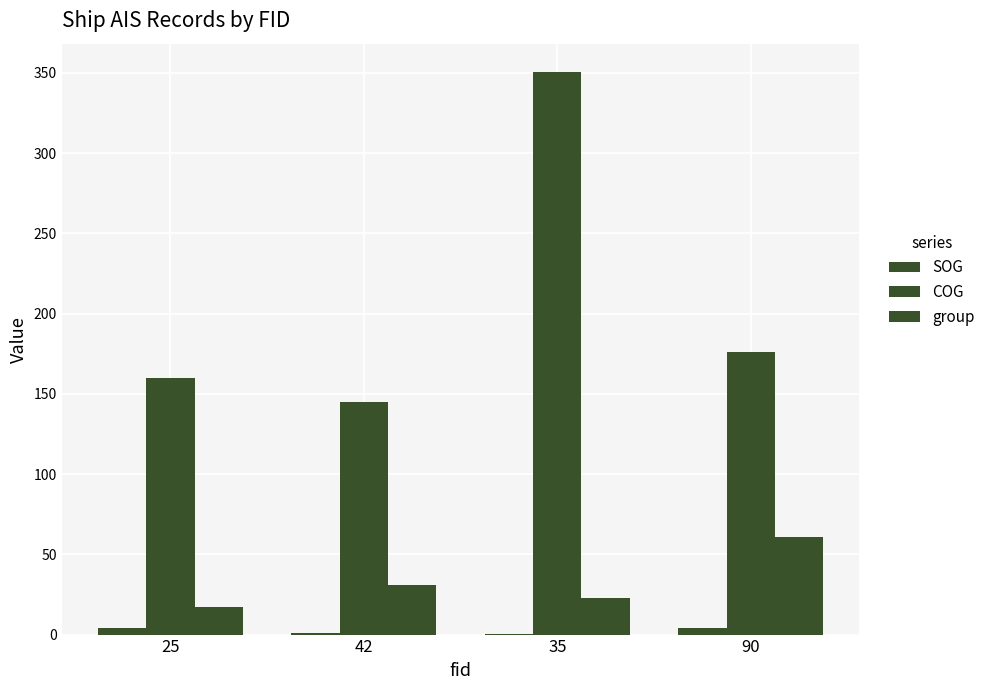

What is the sum of all SOG values?

9.6